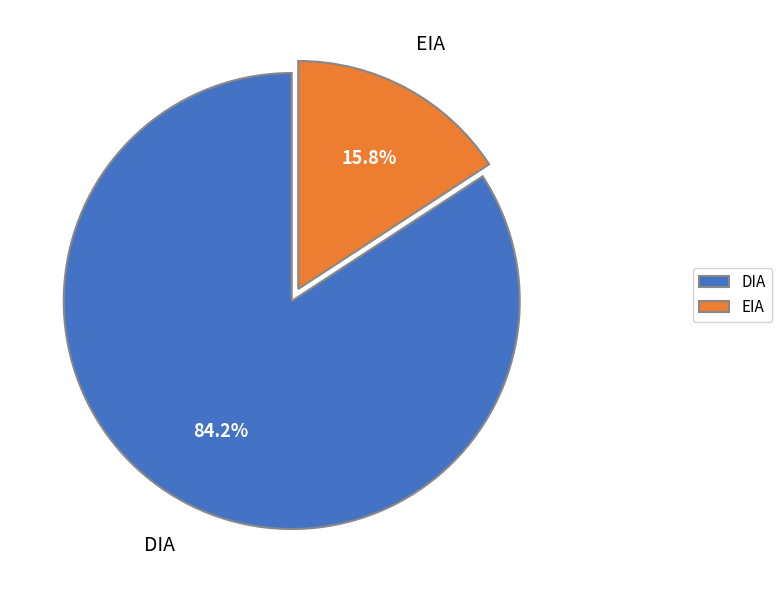

To the nearest percent, what percentage of the pie is DIA?

84%